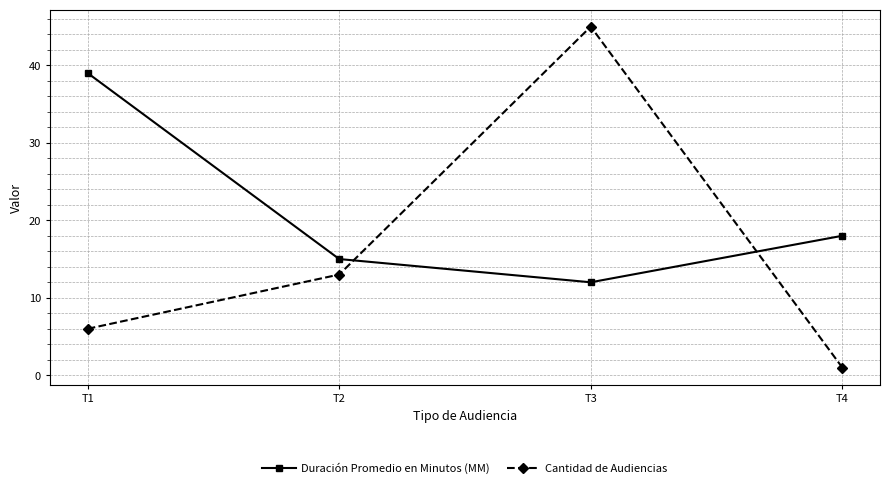

True or false: Duración Promedio en Minutos (MM) has a value of 18 at T4.

True